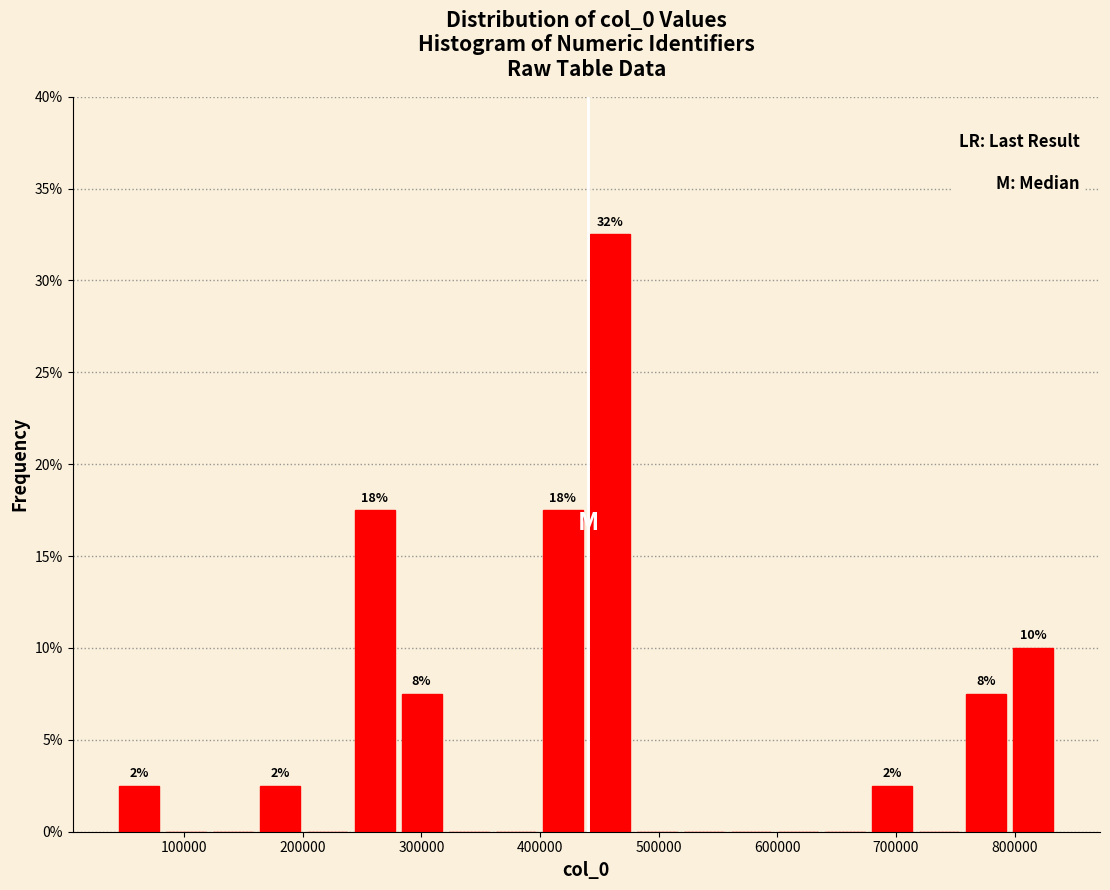

Around what value on the x-axis is the tallest bar? Give the approximate position of its centre, as read against the axis.

460000